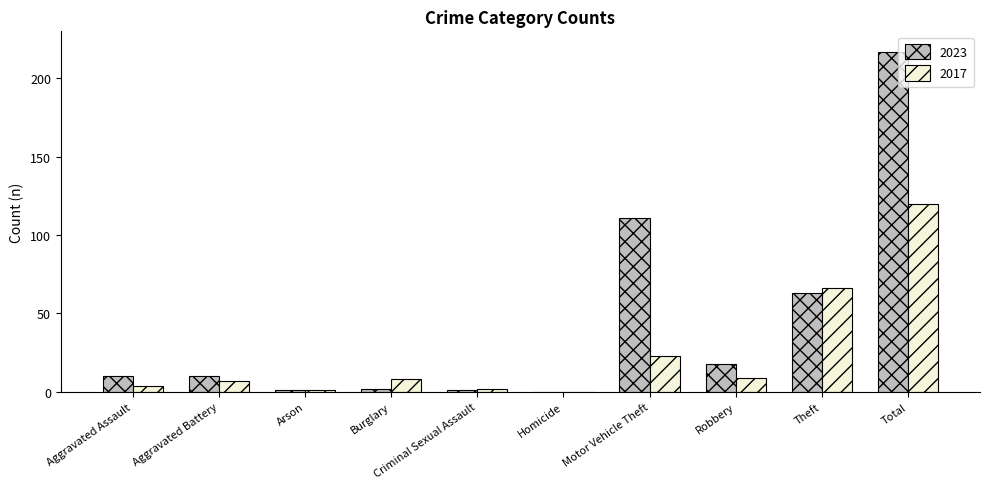

Is it true that 2017 equals 32 at Theft?

False